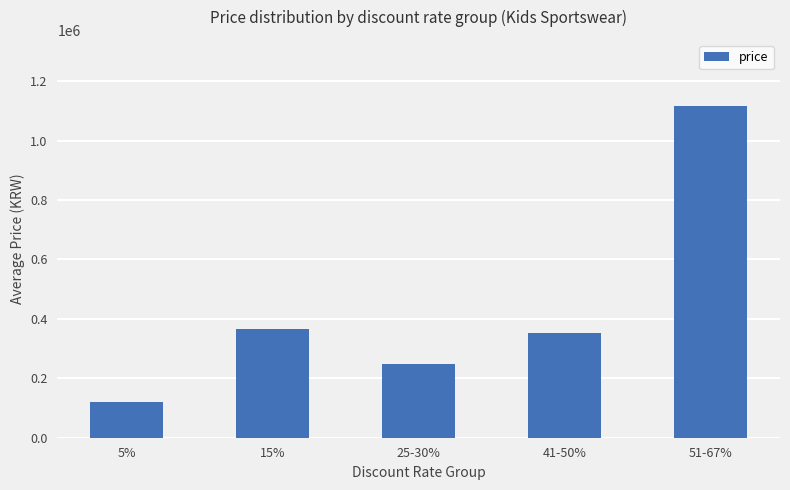

Rank the categories by value from highest to lowest.

51-67%, 15%, 41-50%, 25-30%, 5%